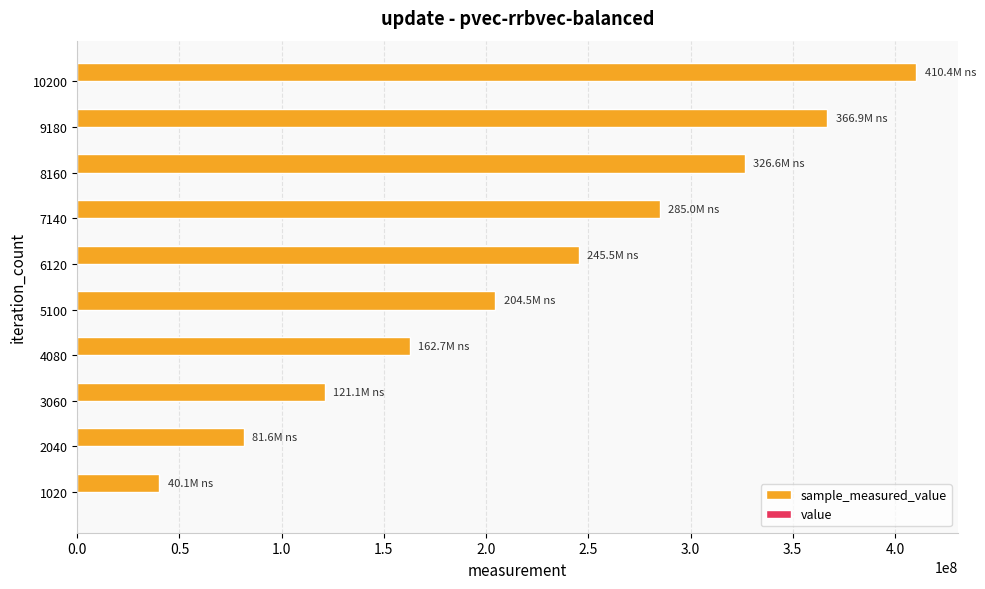

At which category is the sum across all series the highest?

10200